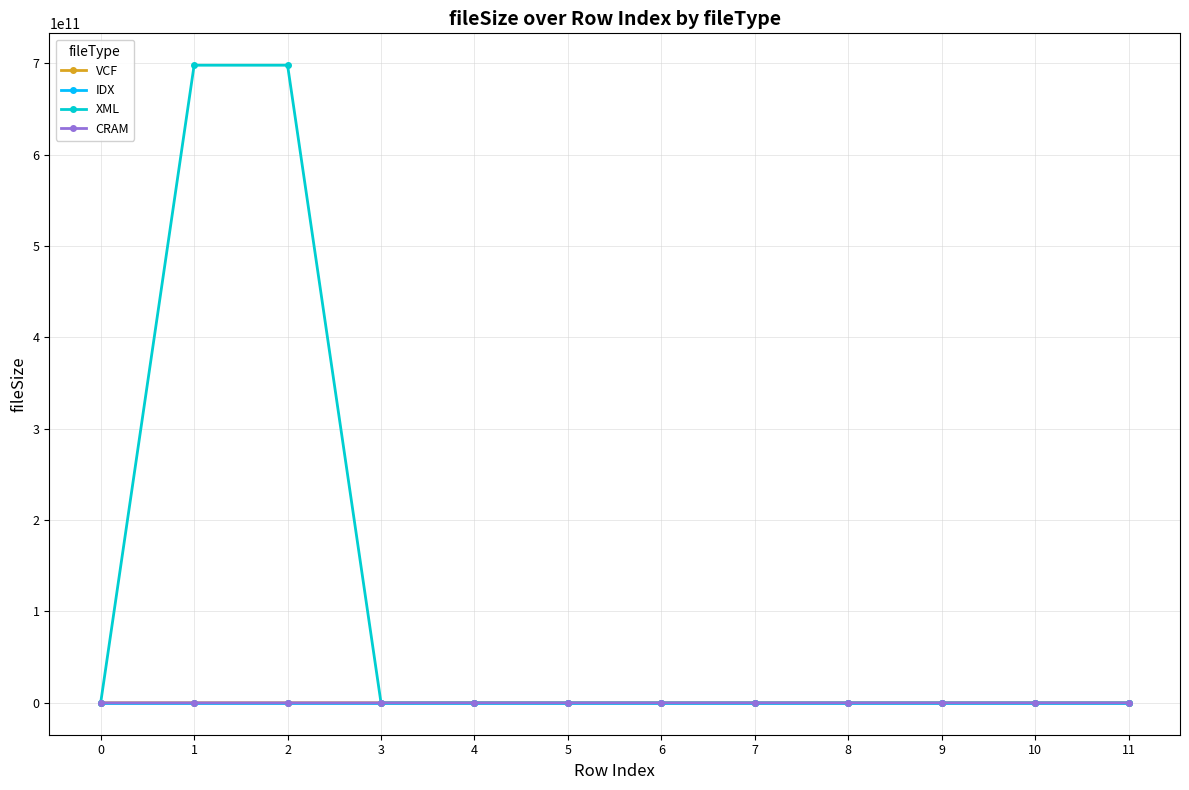

Which series has the widest spread of values?

XML